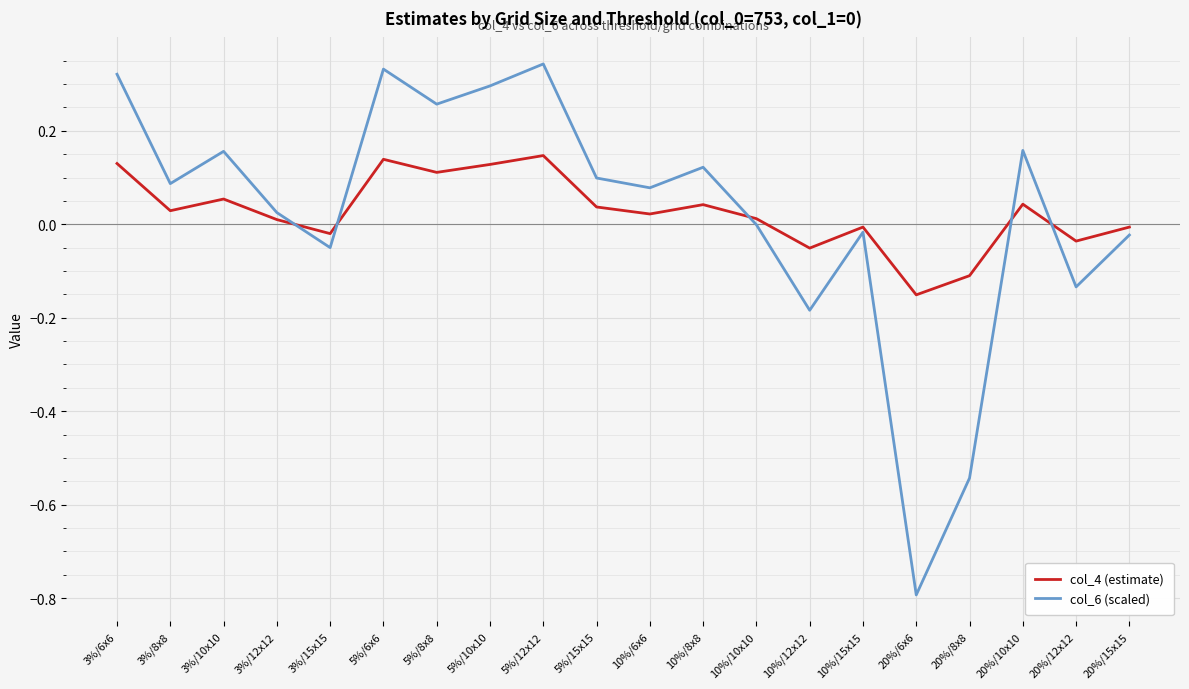

Which series has the widest spread of values?

col_6 (scaled)